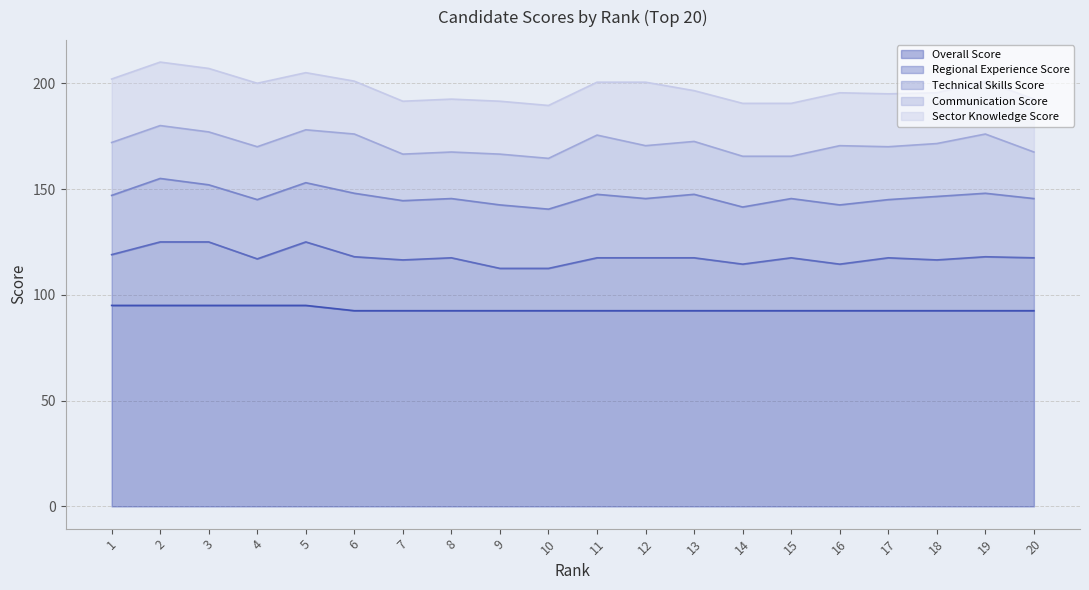

How many interior local valleys does the Technical Skills Score series have?

5